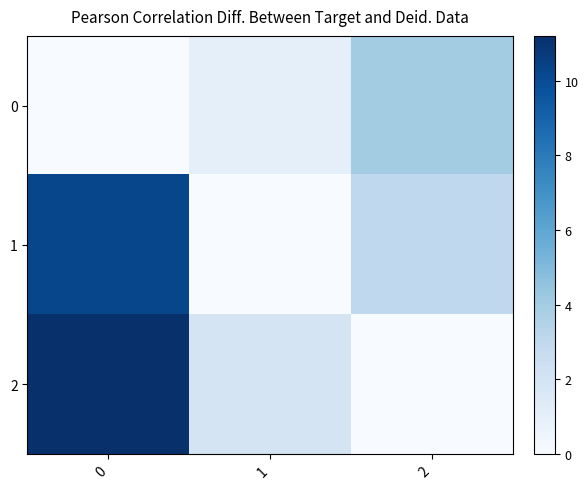

Which series changed the most between 0 and 1?

1